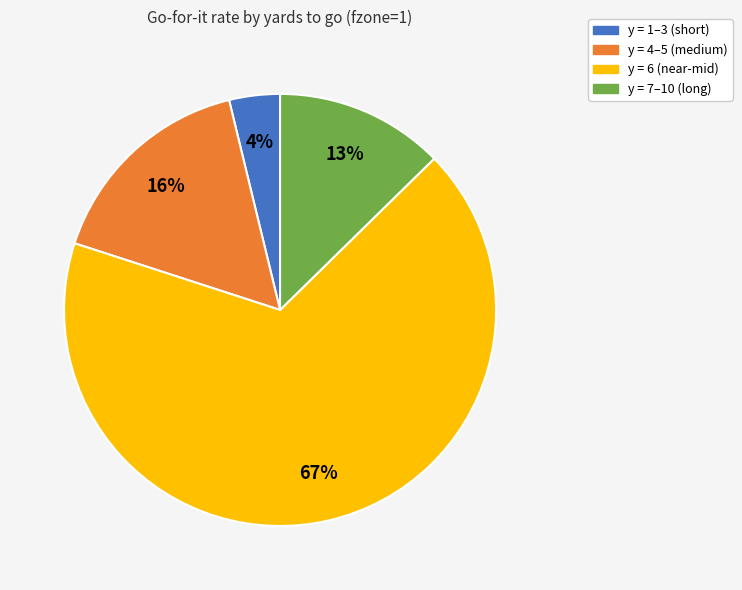

To the nearest percent, what is the combined percentage of y = 1–3 (short) and y = 6 (near-mid)?

71%